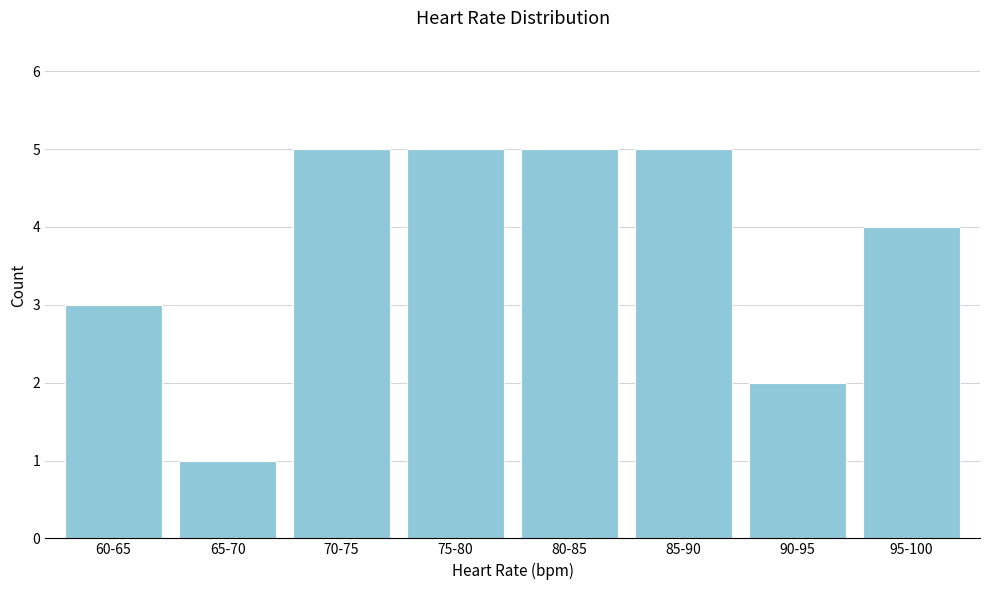

Reading right to left, list all the values displayed in this chart.

95-100=4	90-95=2	85-90=5	80-85=5	75-80=5	70-75=5	65-70=1	60-65=3